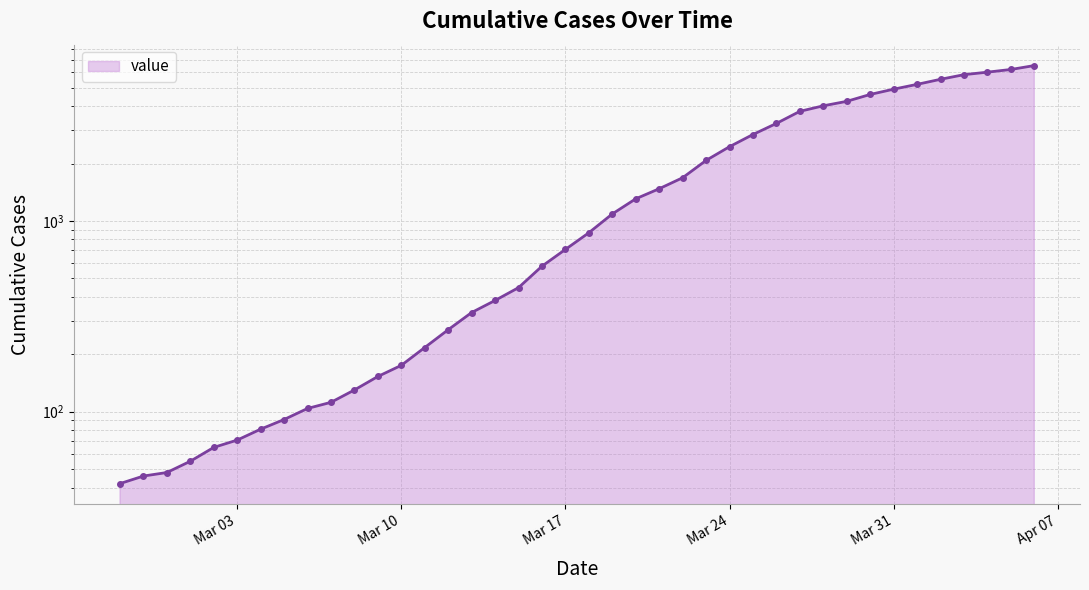

What is the change in value from 2020-03-15 to 2020-04-01?

+4751